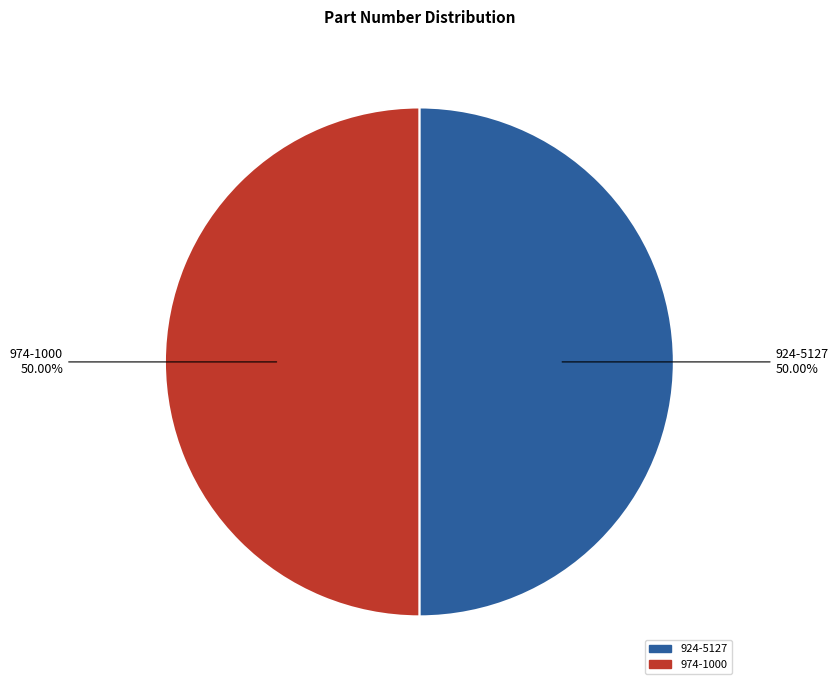

Approximately how many times larger is the value at 974-1000 compared to 924-5127?

1.0